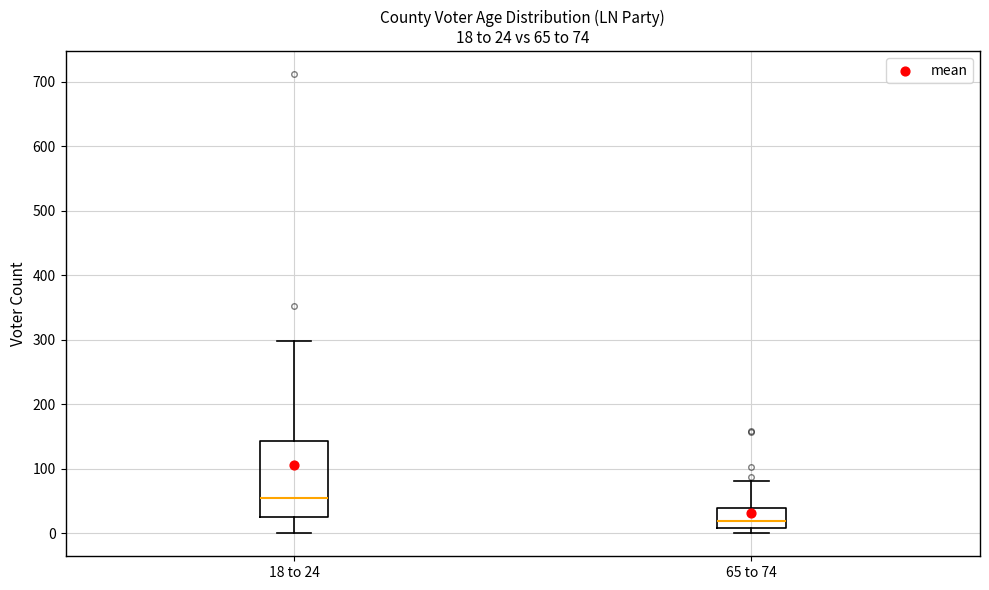

Which box's median line is the highest?

18 to 24